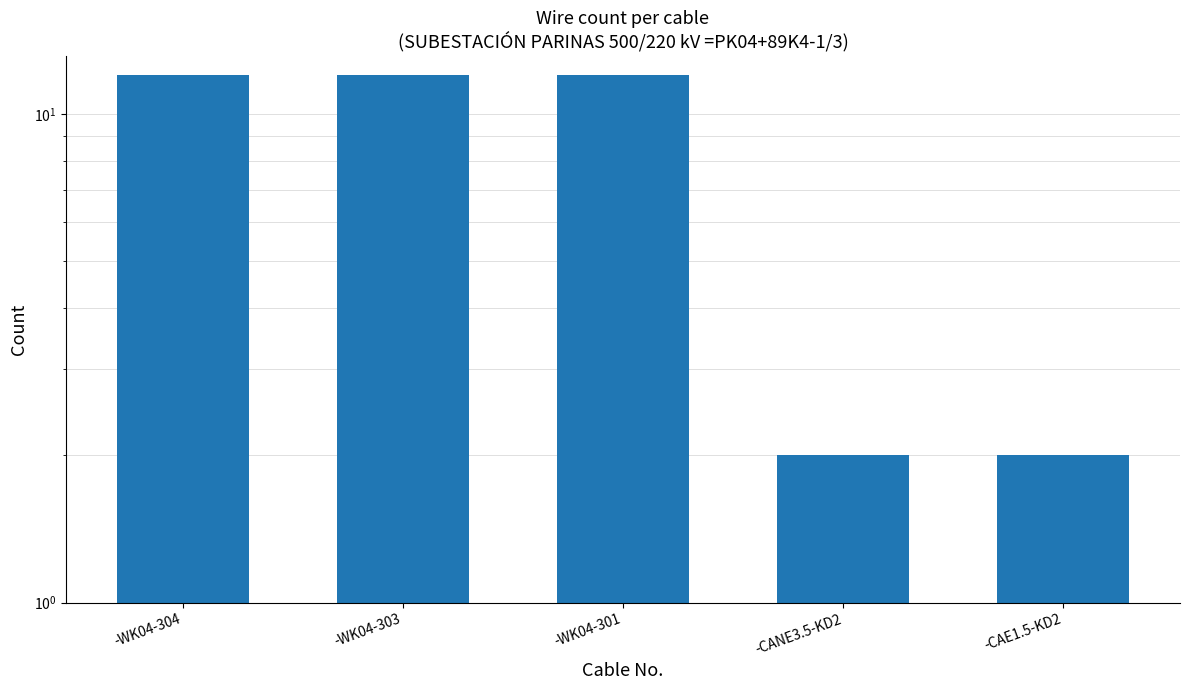

Does the chart contain stacked bars?

No